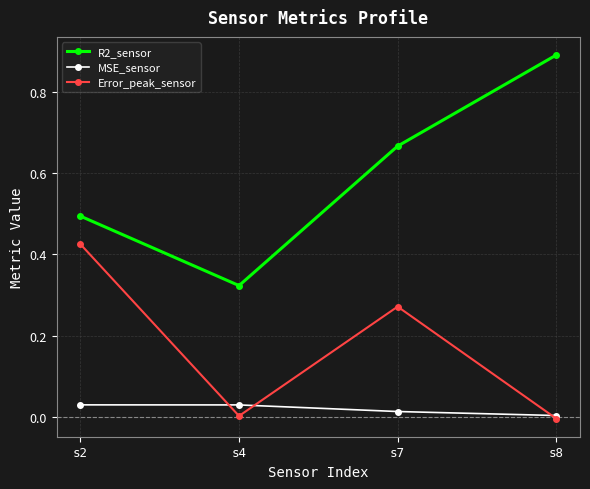

True or false: Error_peak_sensor and R2_sensor intersect in this chart.

False